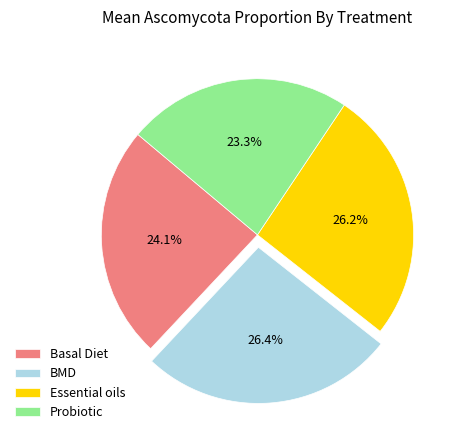

Which slice is the smallest?

Probiotic